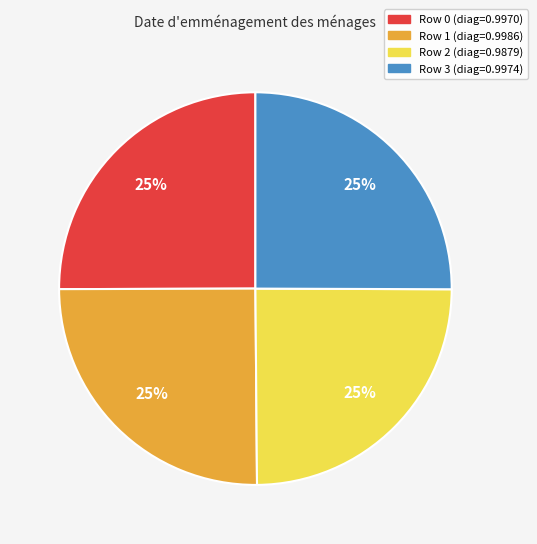

Does any single category account for the majority?

No